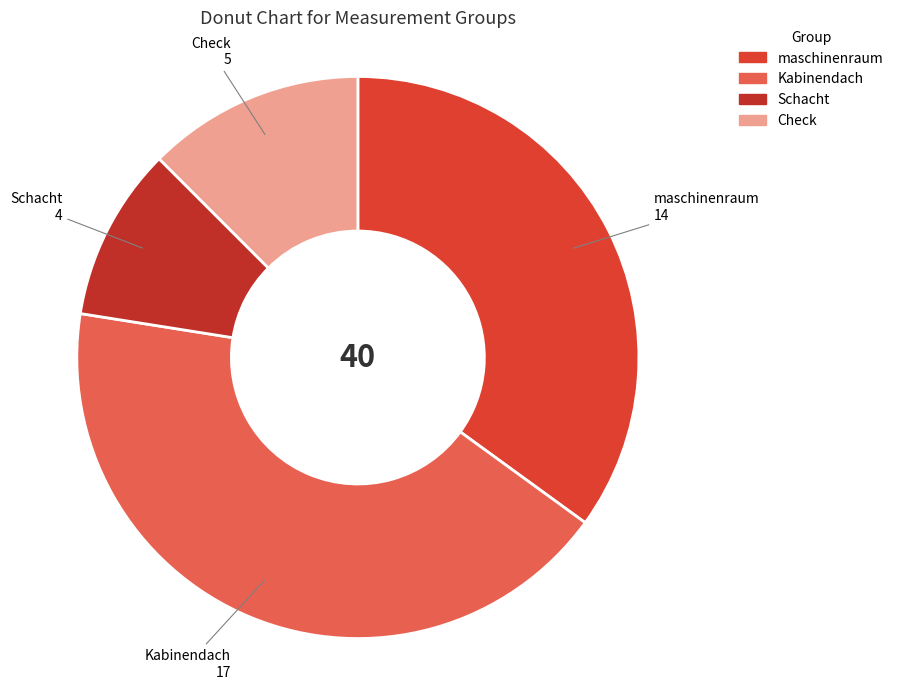

Does maschinenraum represent more than half of the total?

No